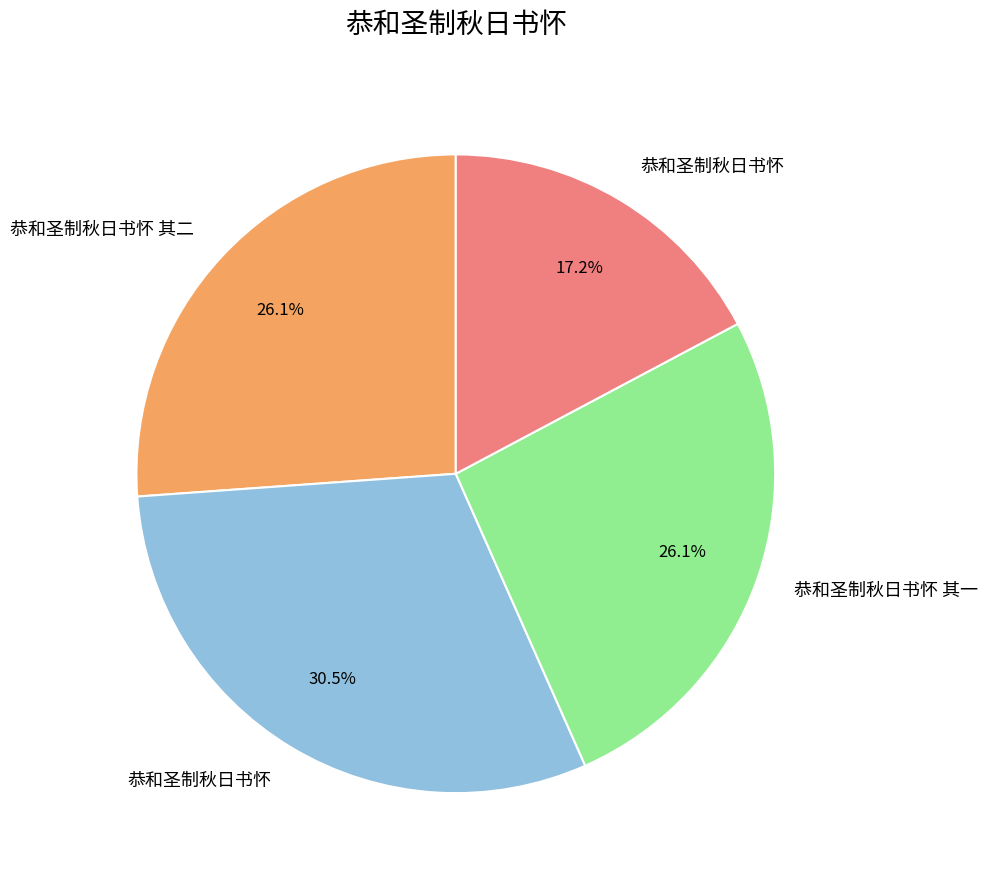

How many segments does this pie chart have?

4